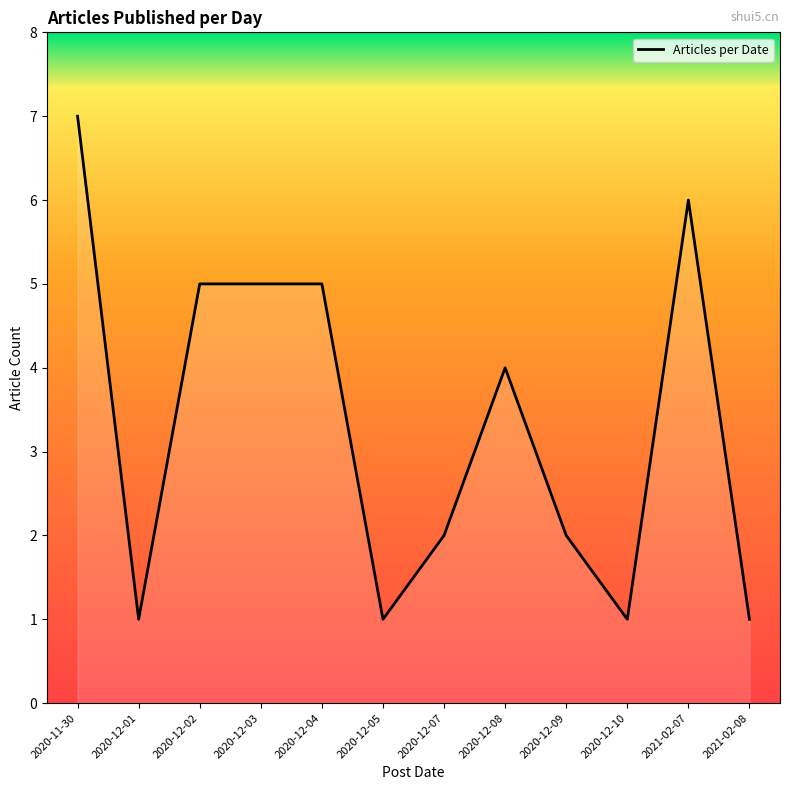

What is the maximum value shown in the chart?

7